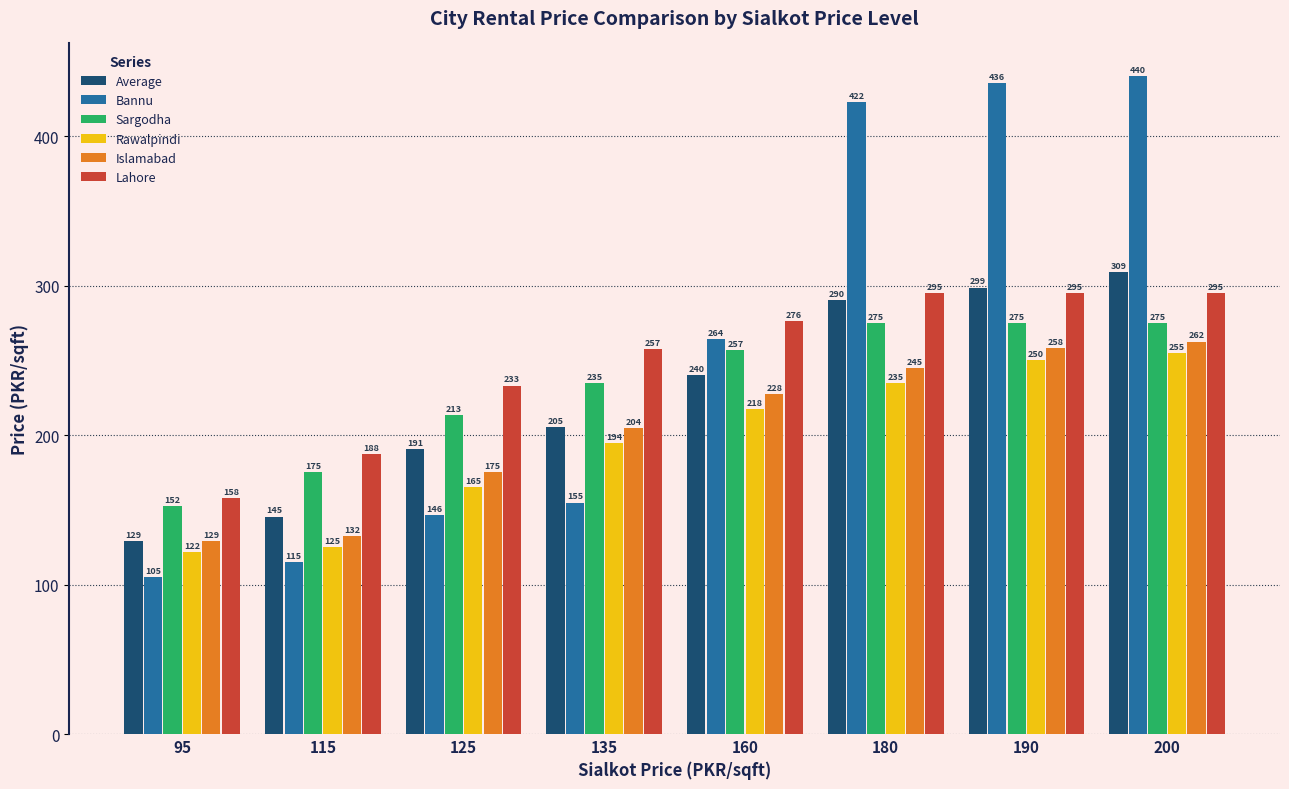

What is the total value across all series at 160?

1482.4